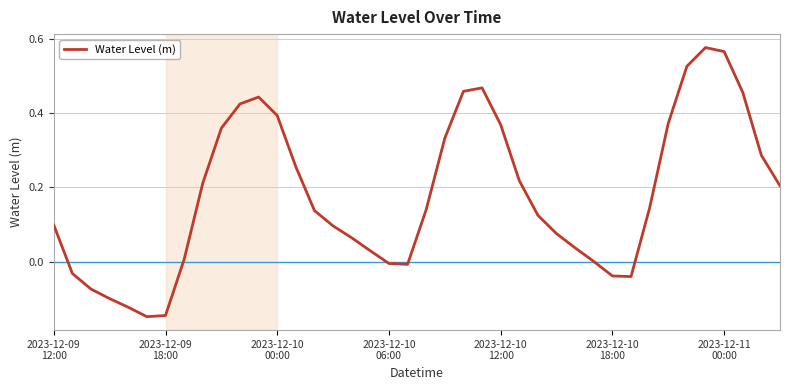

What is the difference between the maximum and minimum values?

0.7